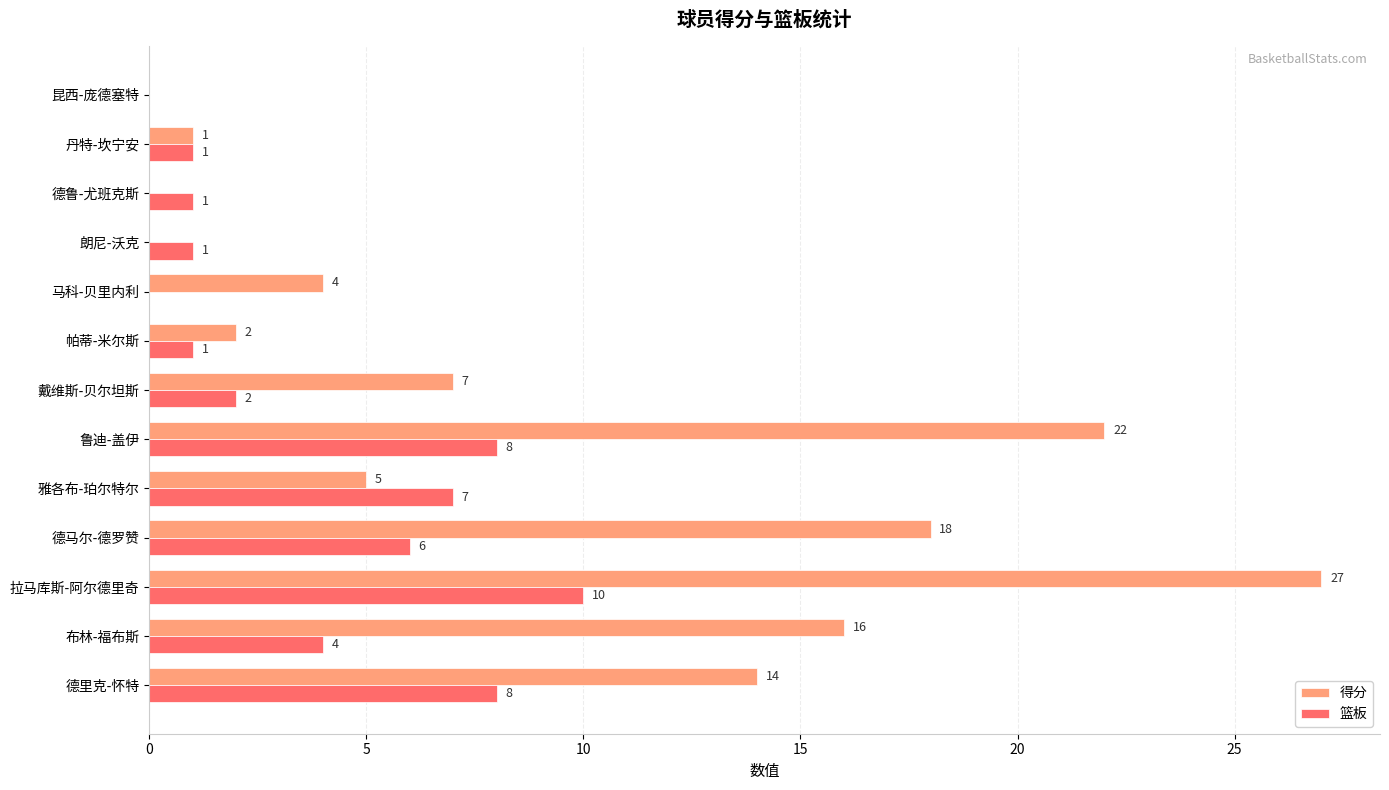

The value of 篮板 at 马科-贝里内利 is -5. True or false?

False